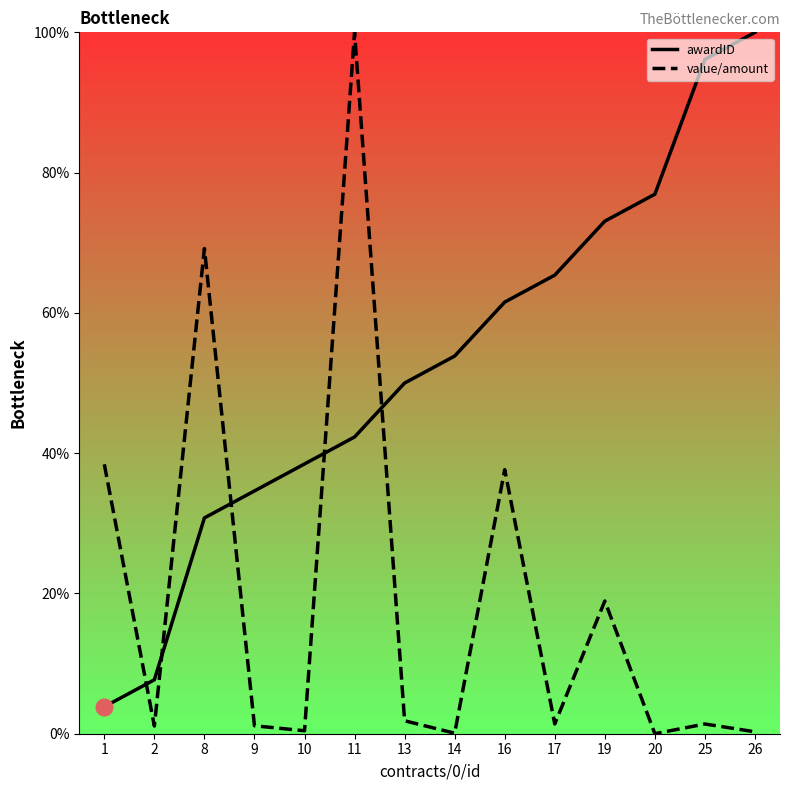

Where is the first local minimum for value/amount?

2